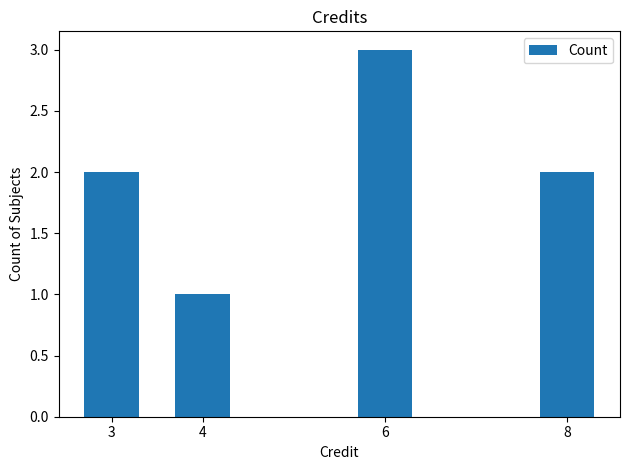

Which has a higher value, 4 or 8?

8